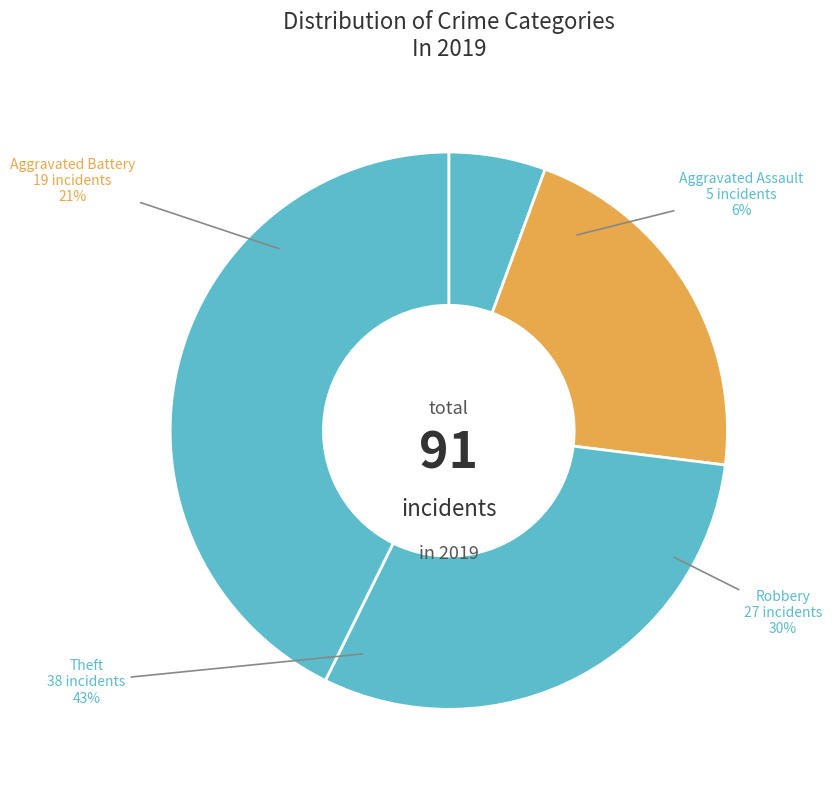

Rank the categories by value from lowest to highest.

Aggravated Assault, Aggravated Battery, Robbery, Theft